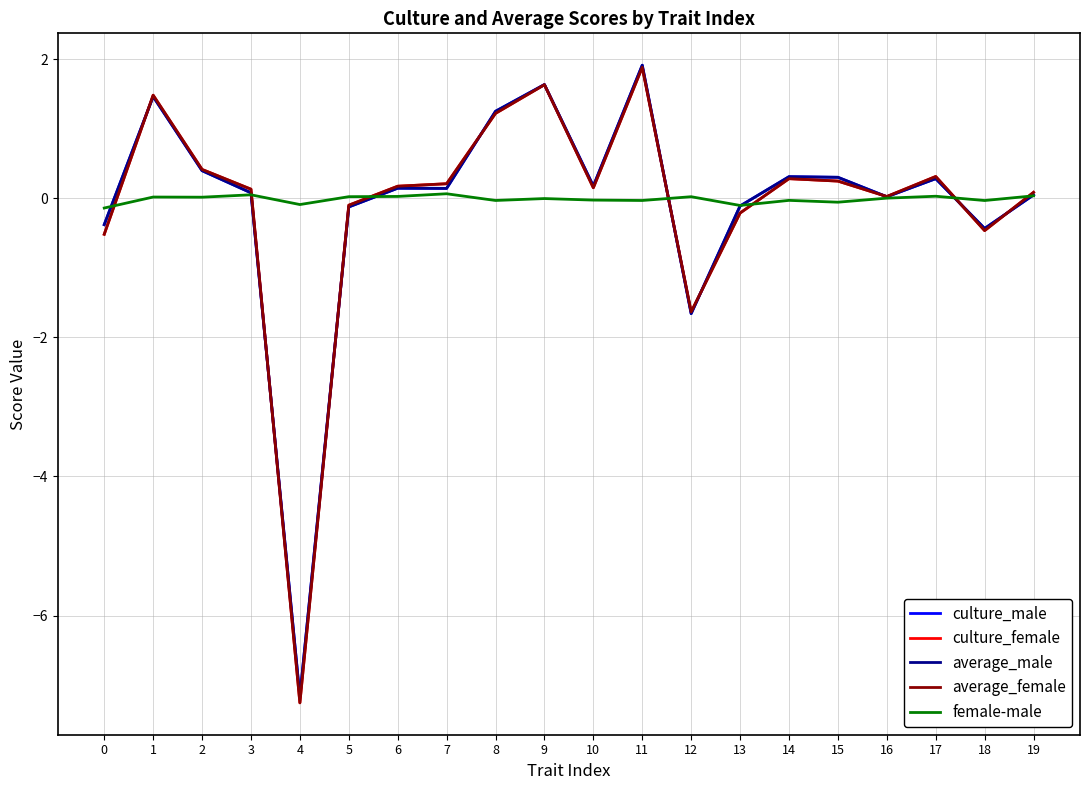

What is the lowest value of the average_female series?

-7.3